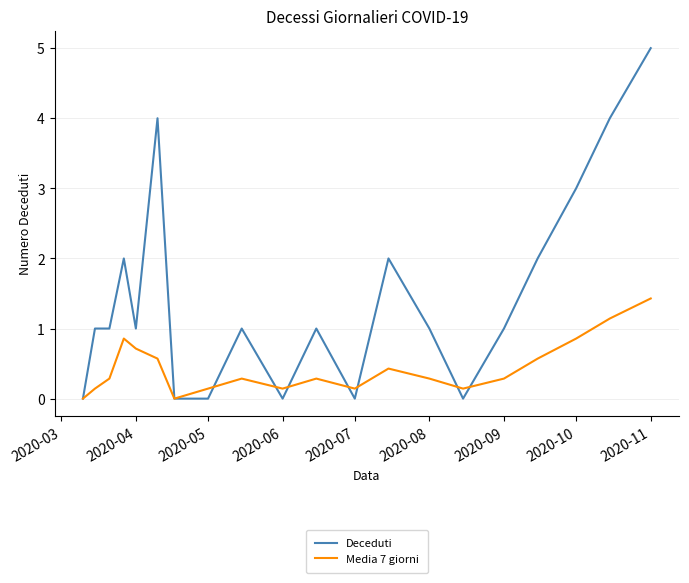

Rank the series by their maximum value, from lowest to highest.

Media 7 giorni, Deceduti